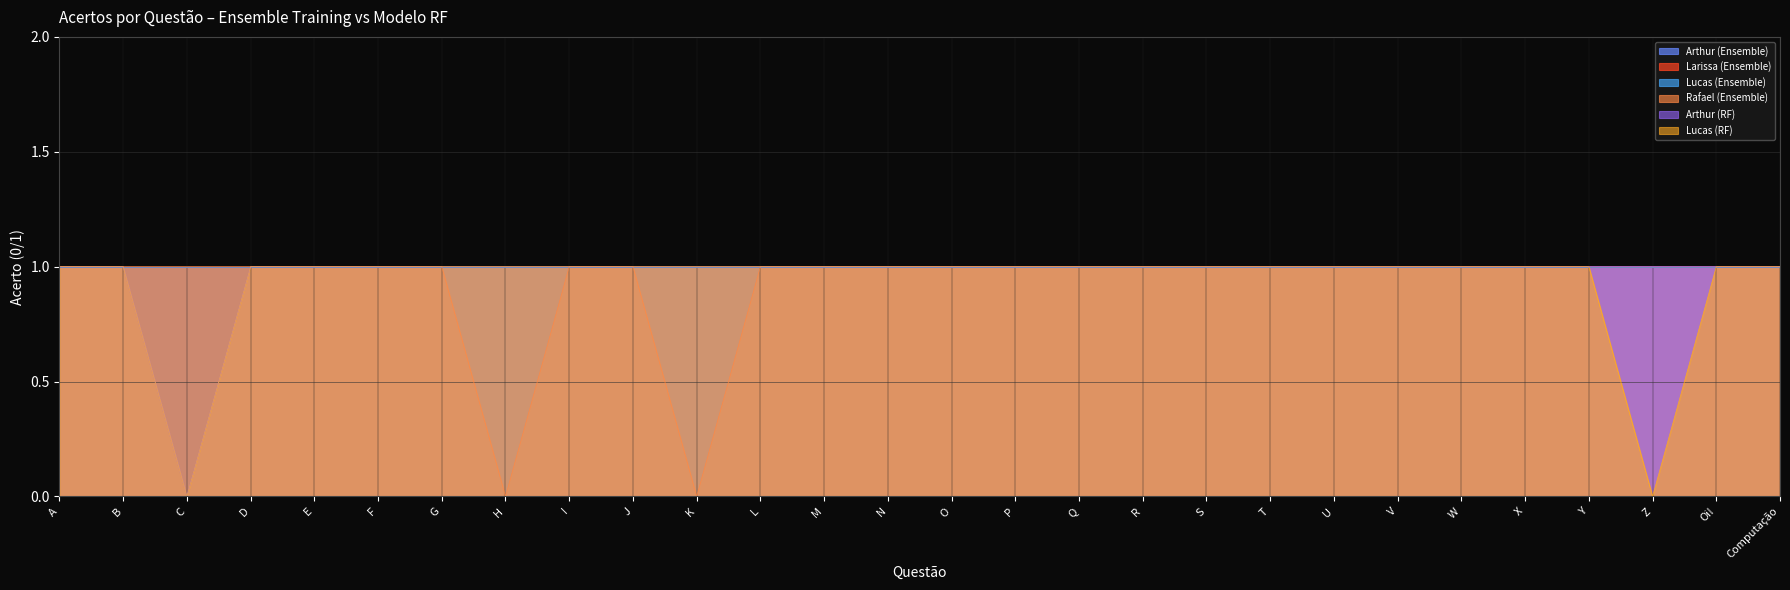

Which category has the highest value in the Arthur (RF) series?

A